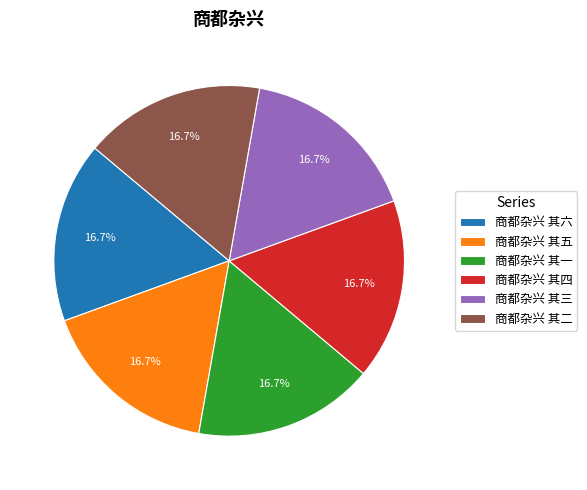

True or false: 商都杂兴 其二 accounts for 17% of the total.

True